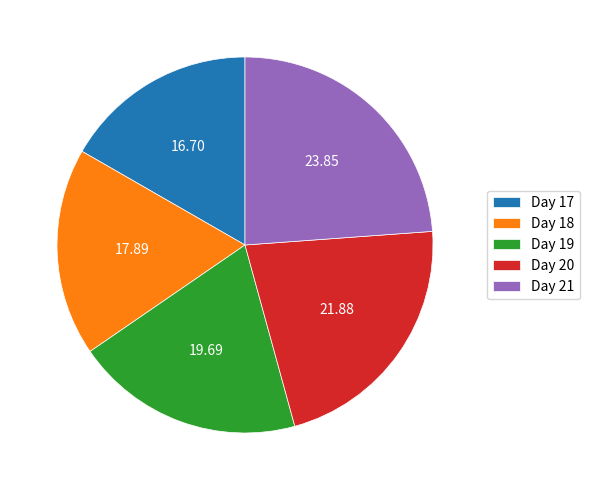

How many slices are in this pie chart?

5